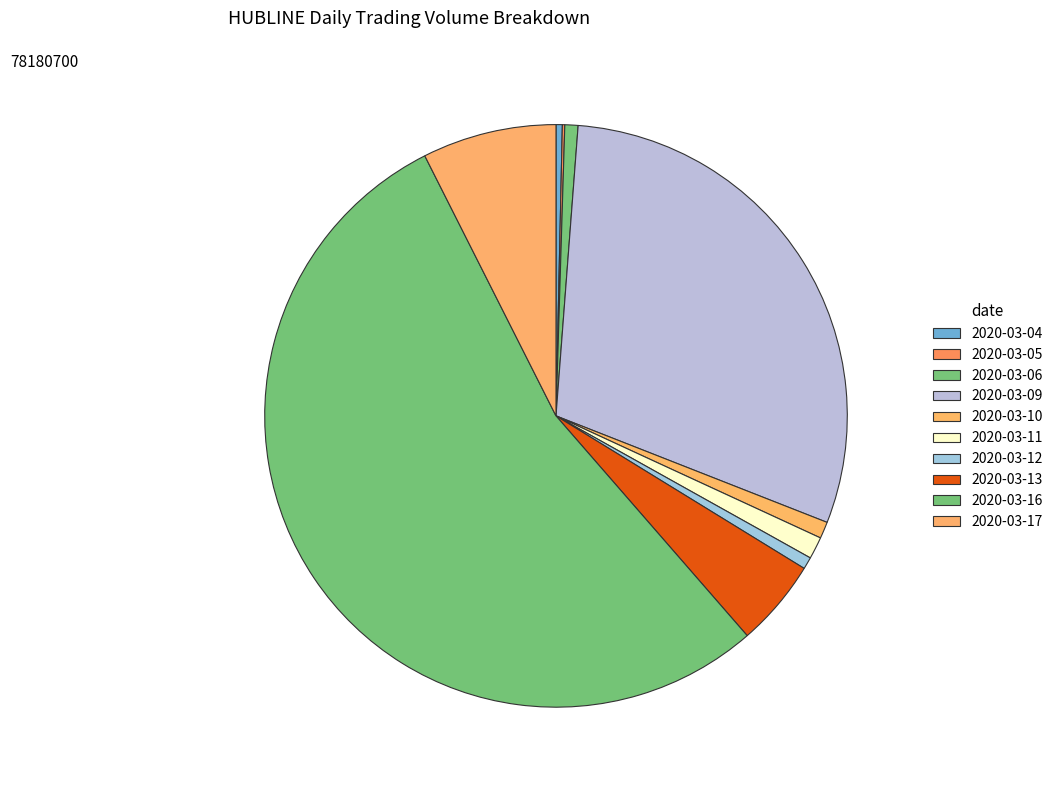

What is the change in value from 2020-03-04 to 2020-03-09?

+22982400